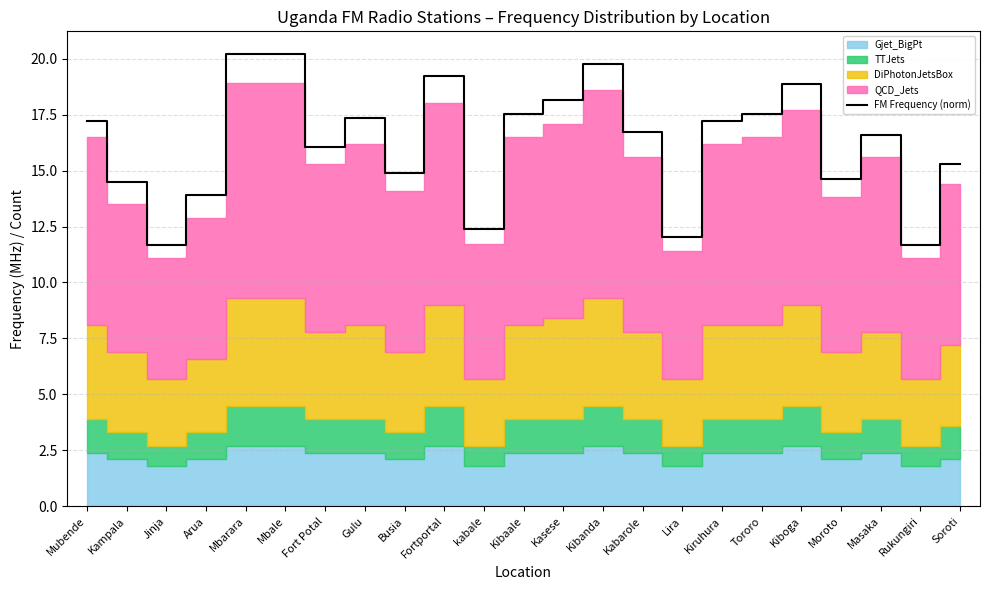

The value at Moroto is 7.5. True or false?

False